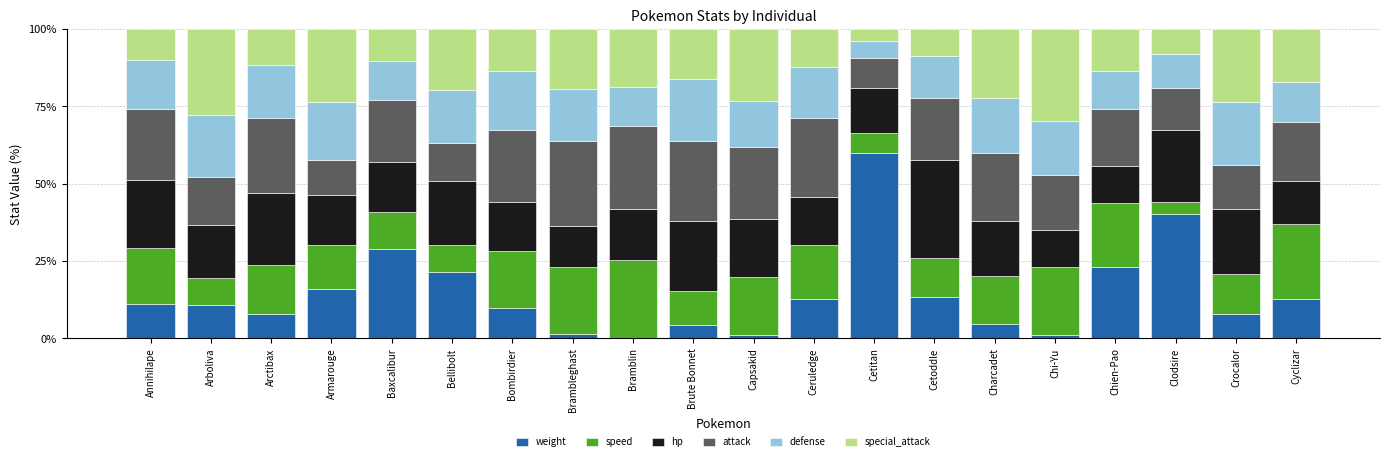

What is the maximum value for weight?

60.0